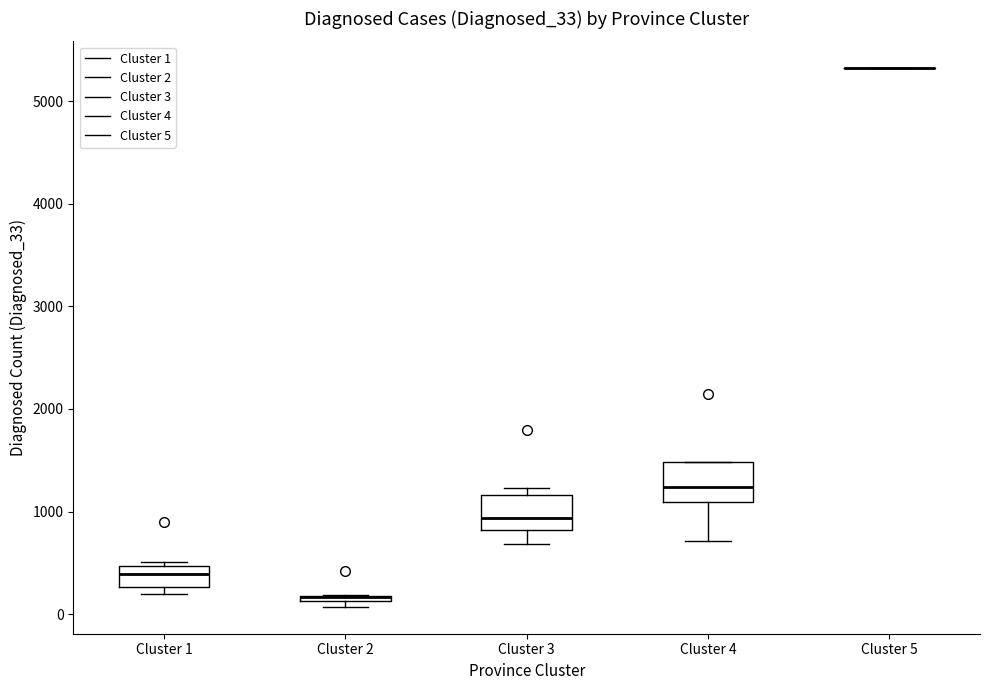

Where is the upper edge of the box for Cluster 2 on the y-axis? The values are not printed on the chart, so give them approximately, as read against the axis.

200